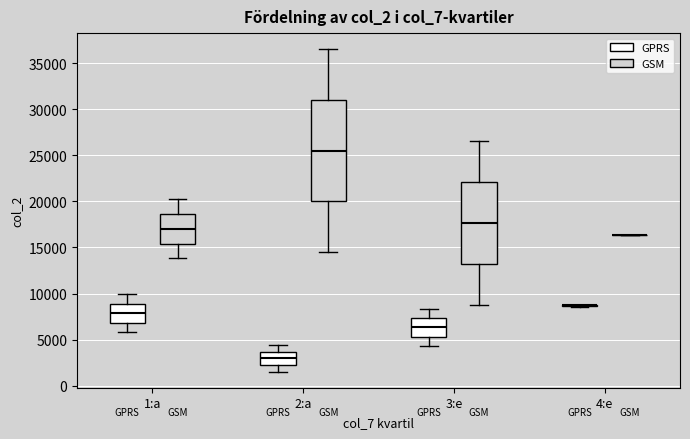

Where does the upper whisker of the box for 3:e (GPRS) end on the y-axis? The values are not printed on the chart, so give them approximately, as read against the axis.

8500